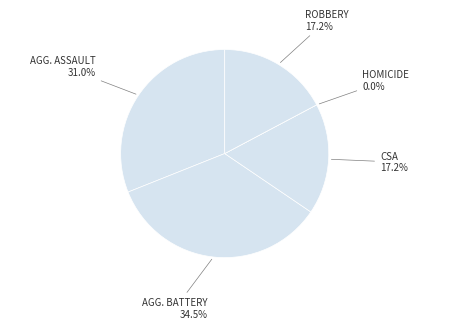

What is the total percentage of Aggravated Battery and Aggravated Assault?

65.5%